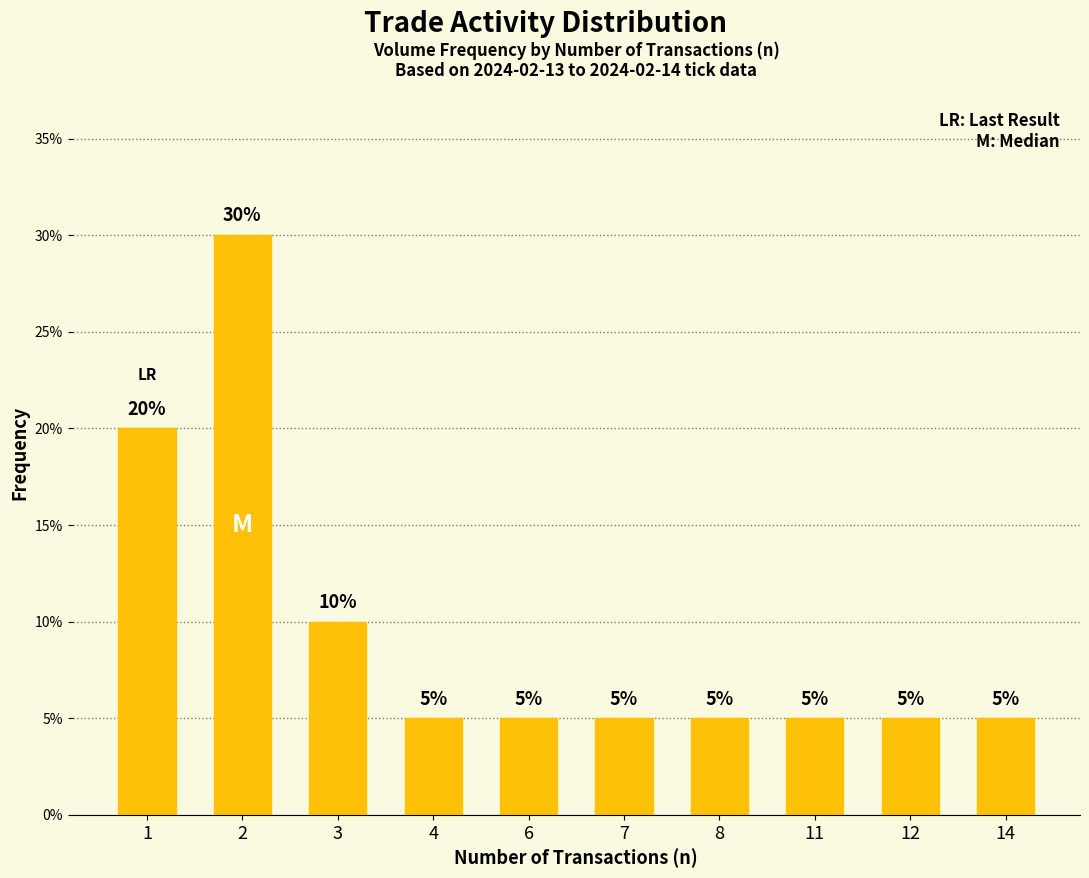

Are the bars grouped side by side (vs. stacked)?

No